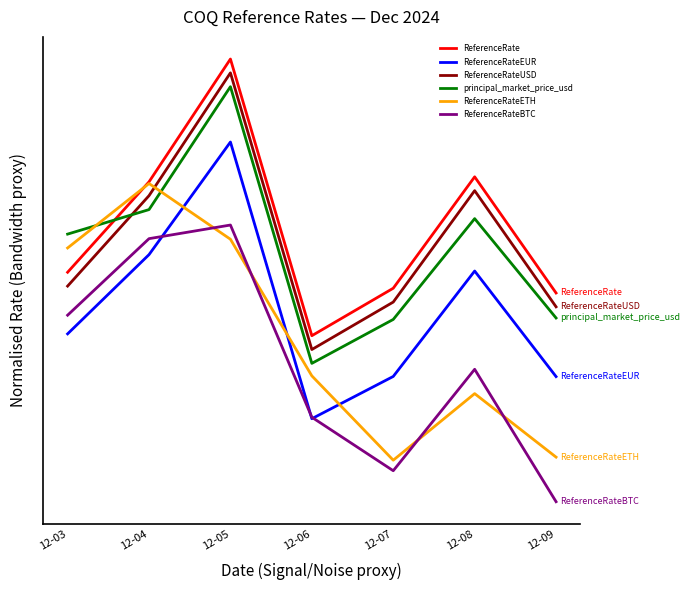

At which category does ReferenceRate reach its first local valley?

12-06